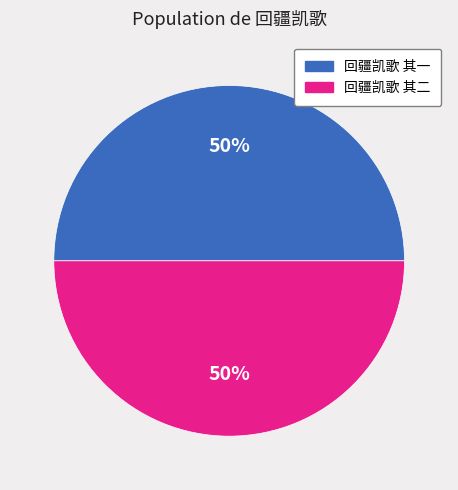

Combined, do 回疆凯歌 其二 and 回疆凯歌 其一 account for over 50%?

Yes